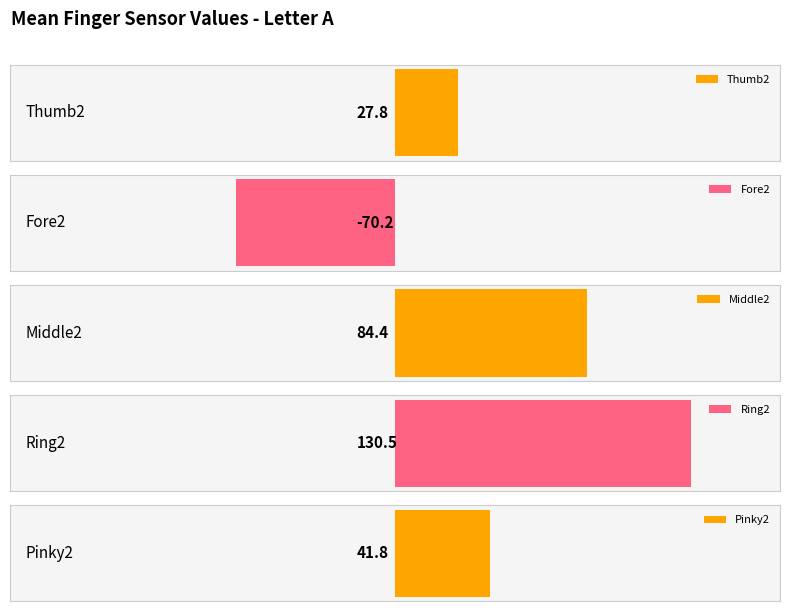

What is the average value of the Ring2 series?

131